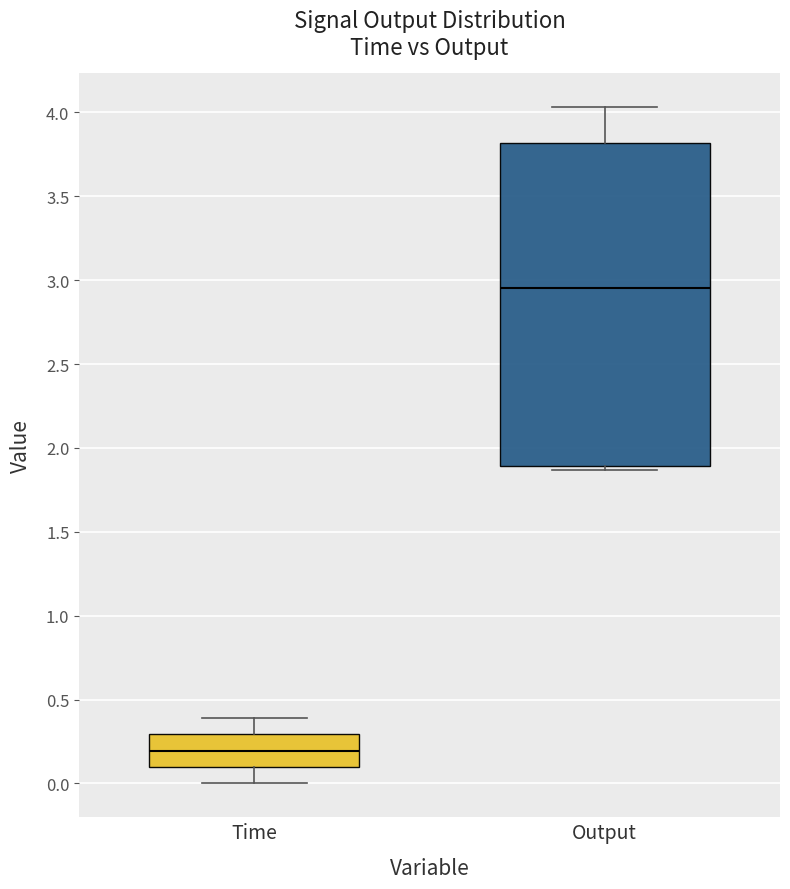

Reading left to right, transcribe this box plot: for each box, give where its median line is, the range the box spans, and where its two whiskers end, as read against the y-axis. The values are not printed on the chart, so give them approximately, as read against the axis.

Time: median 0.20, box 0.10 to 0.30, whiskers 0.00 to 0.40
Output: median 2.95, box 1.90 to 3.80, whiskers 1.85 to 4.05